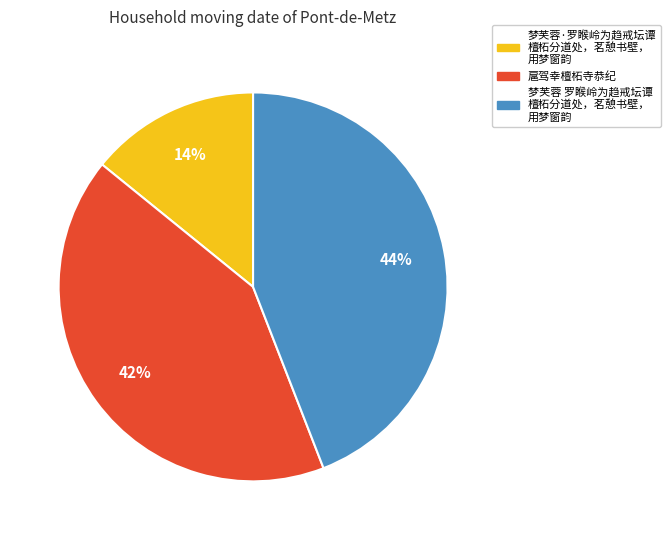

To the nearest percent, what is the average slice percentage?

33%